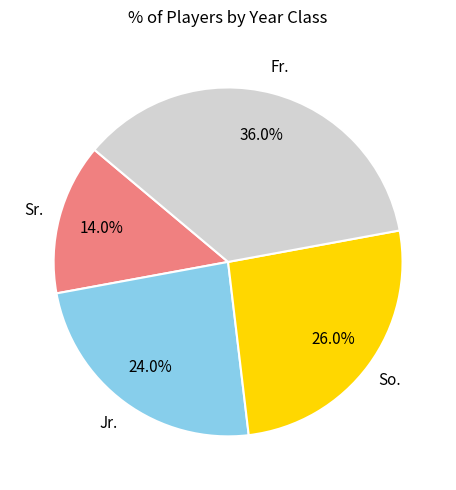

Is there any slice that represents more than half of the pie?

No